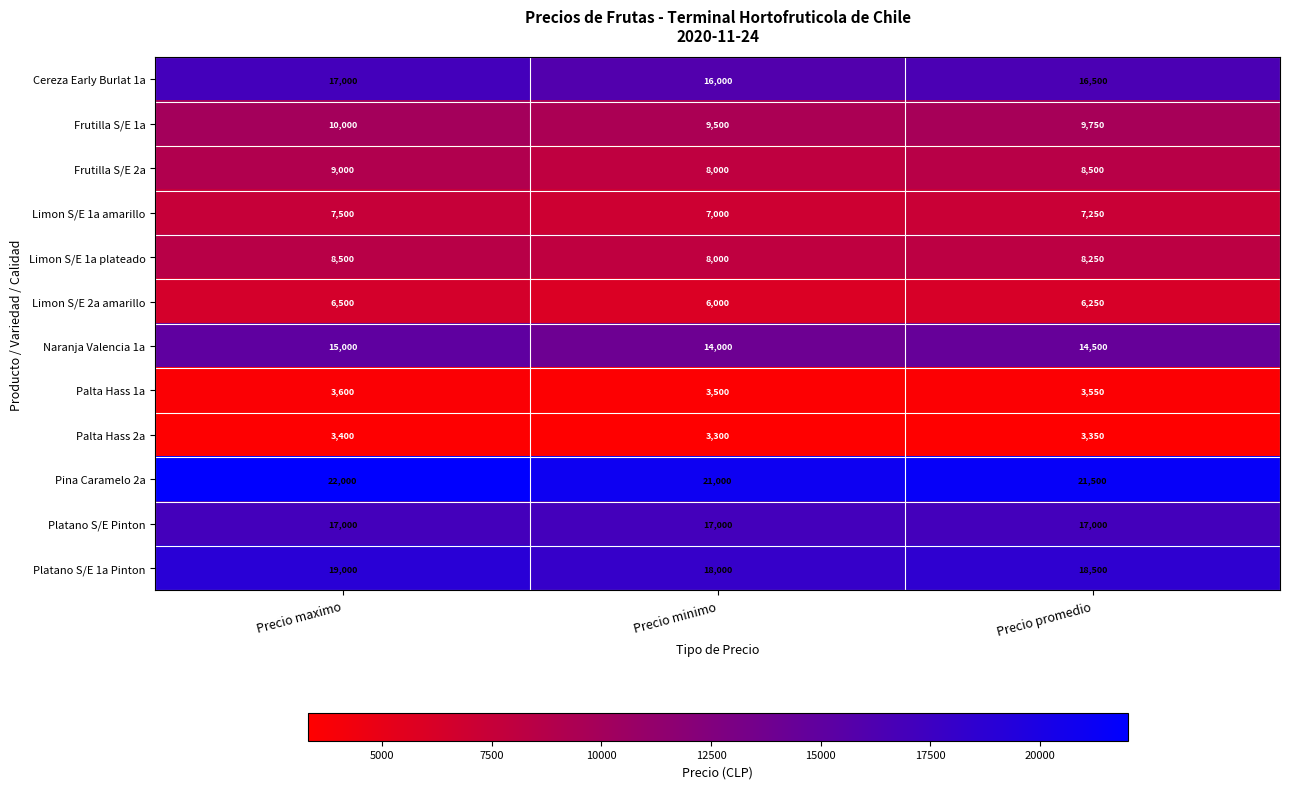

What is the sum of the Platano S/E 1a Pinton values at Precio minimo and Precio maximo?

37000